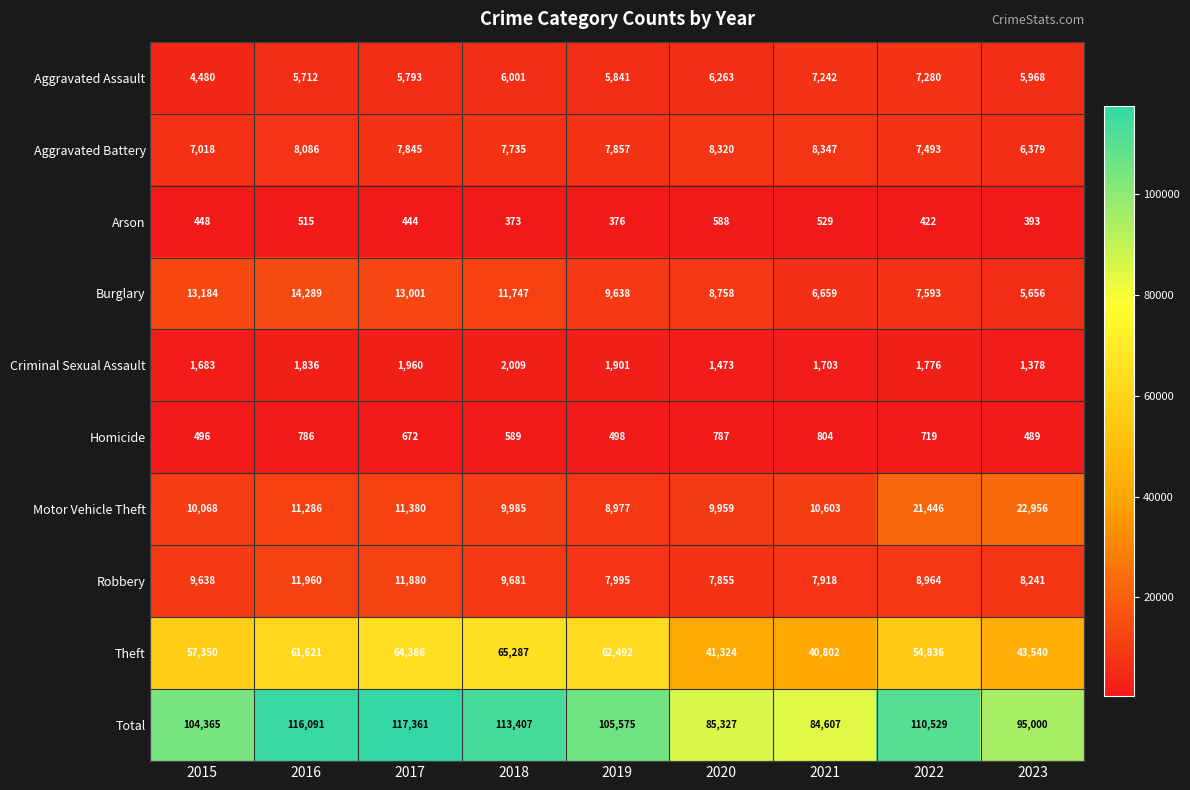

At how many categories does at least one series exceed 59758?

9